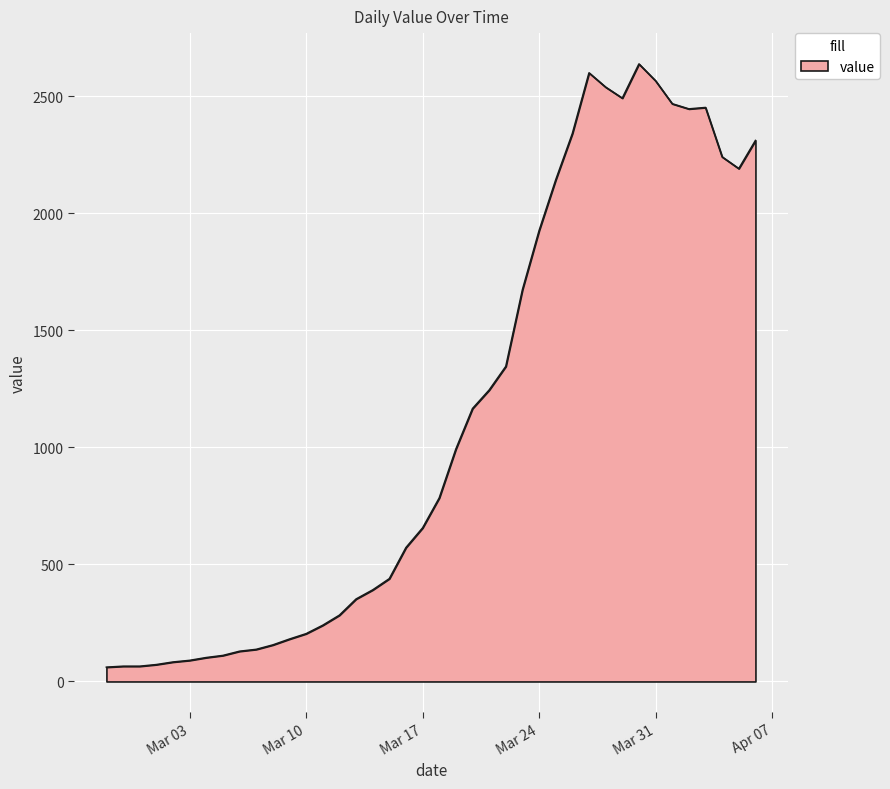

What is the minimum value shown in the chart?

61